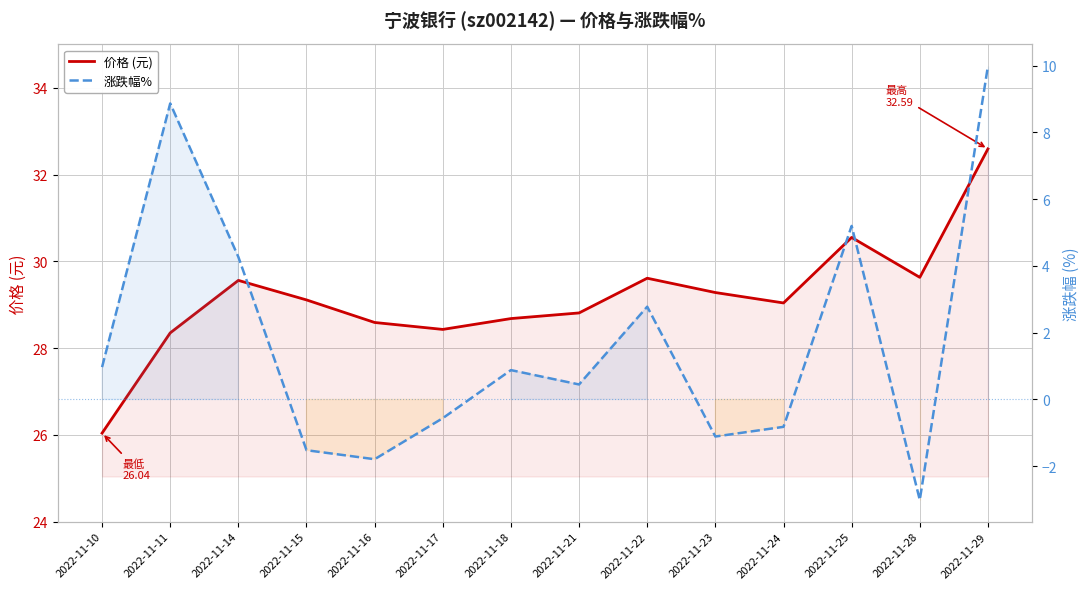

Is the value of 价格 (元) at 2022-11-15 greater than the value of 涨跌幅% at 2022-11-29?

Yes